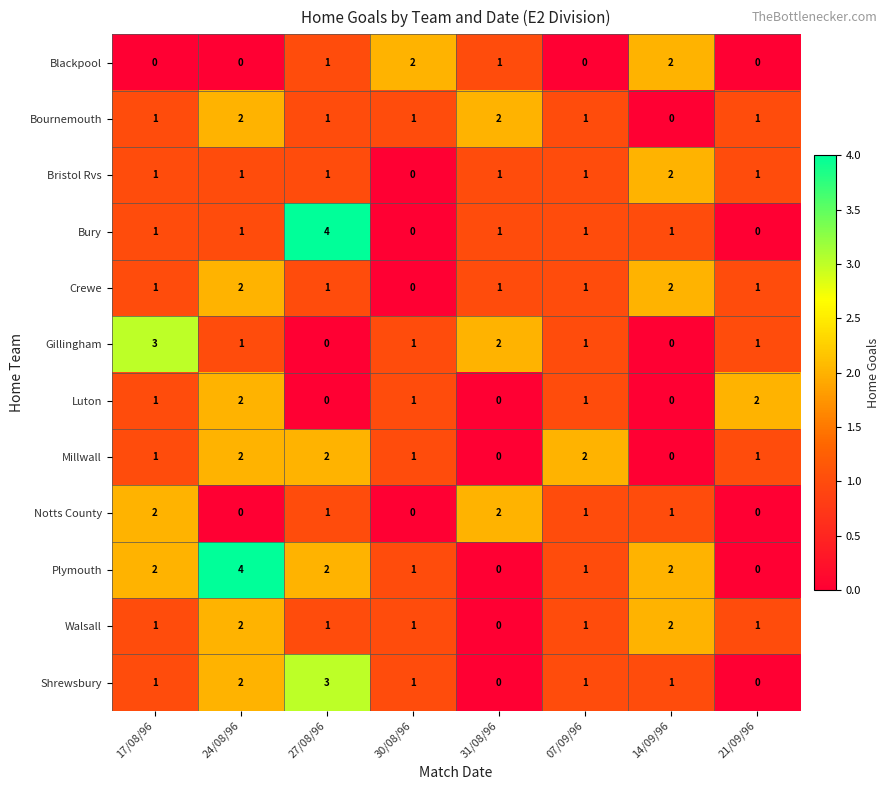

Count the number of data series in this chart.

12